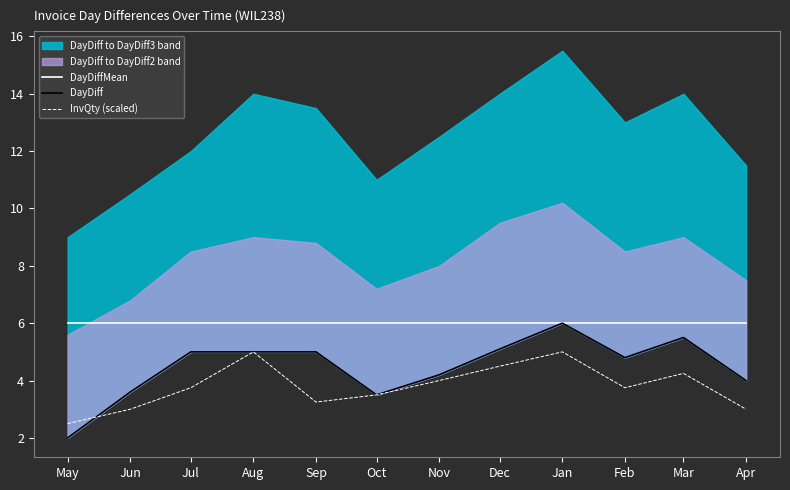

True or false: DayDiffMean and InvQty (scaled) cross at least once.

False